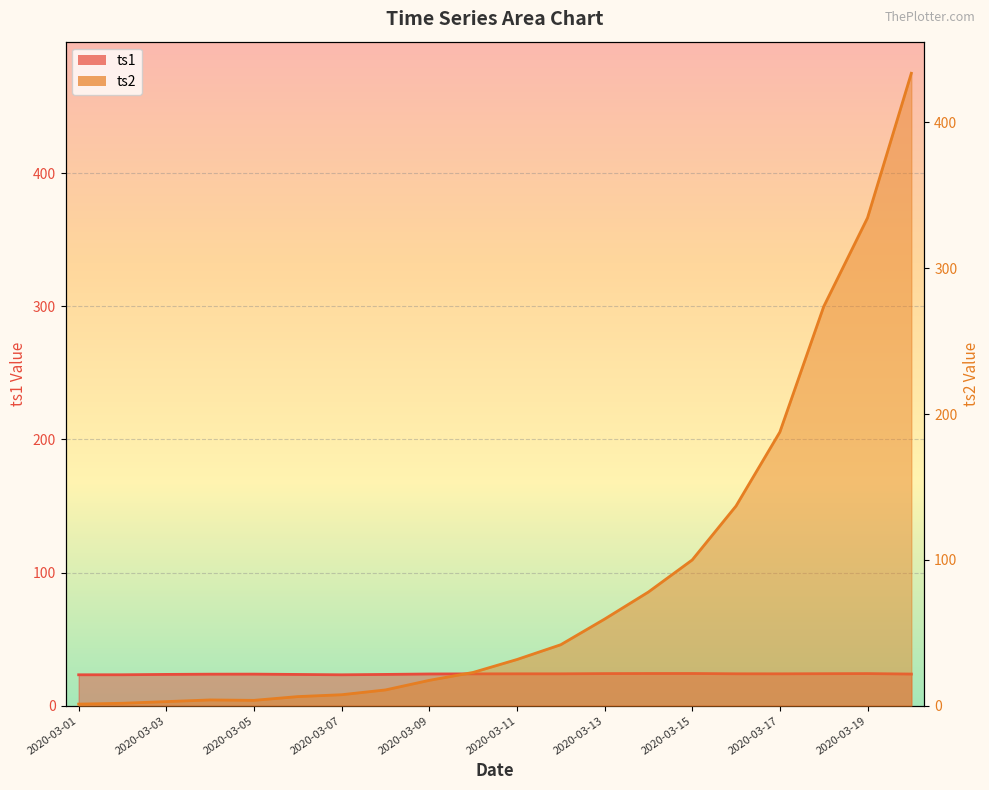

How many data points does each series have?

20